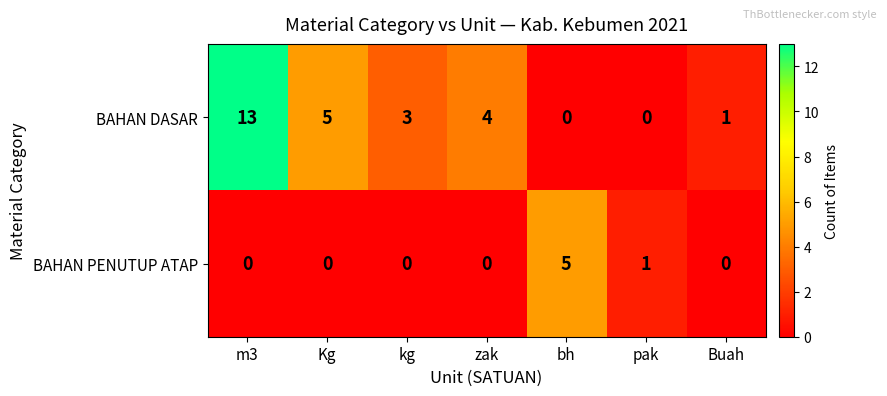

Which series changed the most between zak and Buah?

BAHAN DASAR